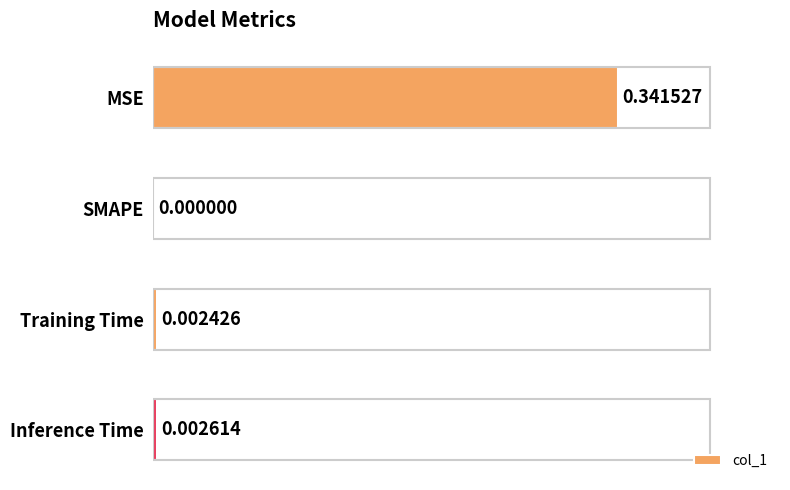

Where is the data nearest to the value 0?

SMAPE